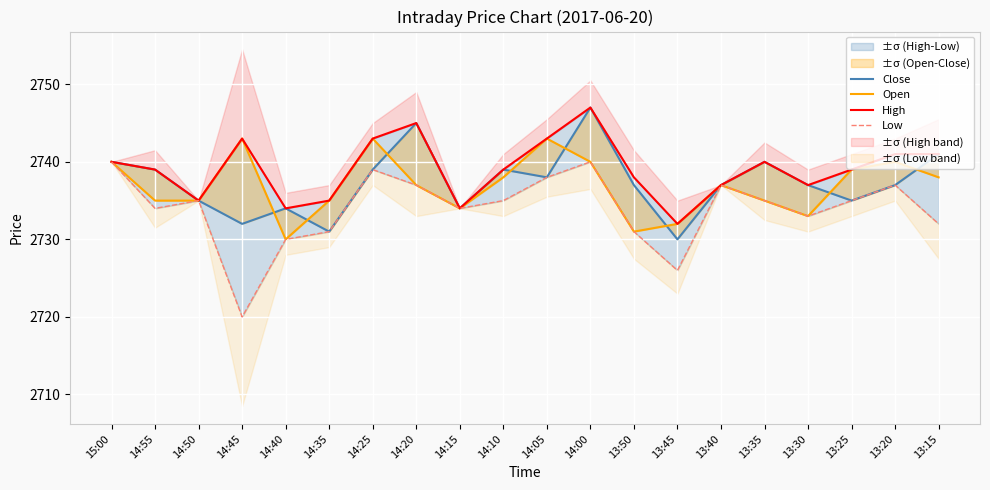

Reading left to right, transcribe all the data shown in this chart.

Close: 15:00=2740	14:55=2739	14:50=2735	14:45=2732	14:40=2734	14:35=2731	14:25=2739	14:20=2745	14:15=2734	14:10=2739	14:05=2738	14:00=2747	13:50=2737	13:45=2730	13:40=2737	13:35=2740	13:30=2737	13:25=2735	13:20=2737	13:15=2741
Open: 15:00=2740	14:55=2735	14:50=2735	14:45=2743	14:40=2730	14:35=2735	14:25=2743	14:20=2737	14:15=2734	14:10=2738	14:05=2743	14:00=2740	13:50=2731	13:45=2732	13:40=2737	13:35=2735	13:30=2733	13:25=2739	13:20=2740	13:15=2738
High: 15:00=2740	14:55=2739	14:50=2735	14:45=2743	14:40=2734	14:35=2735	14:25=2743	14:20=2745	14:15=2734	14:10=2739	14:05=2743	14:00=2747	13:50=2738	13:45=2732	13:40=2737	13:35=2740	13:30=2737	13:25=2739	13:20=2741	13:15=2741
Low: 15:00=2740	14:55=2734	14:50=2735	14:45=2720	14:40=2730	14:35=2731	14:25=2739	14:20=2737	14:15=2734	14:10=2735	14:05=2738	14:00=2740	13:50=2731	13:45=2726	13:40=2737	13:35=2735	13:30=2733	13:25=2735	13:20=2737	13:15=2732